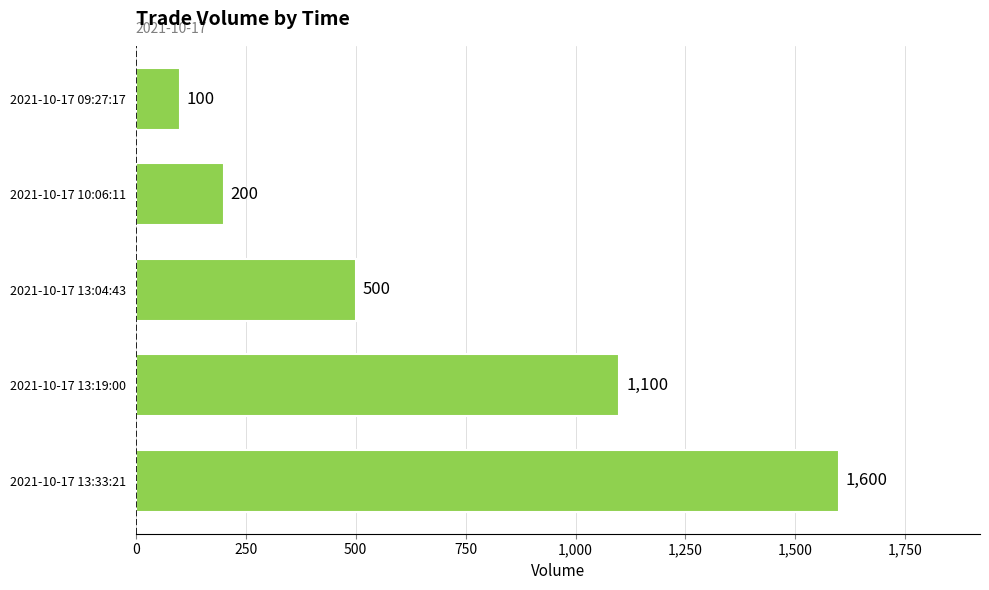

Between 2021-10-17 13:33:21 and 2021-10-17 13:19:00, which is larger?

2021-10-17 13:33:21